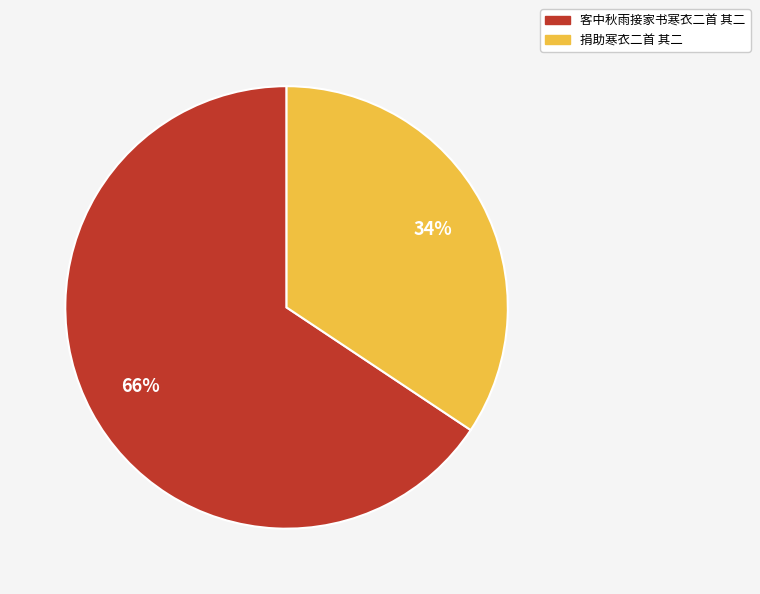

Is there any slice that represents more than half of the pie?

Yes